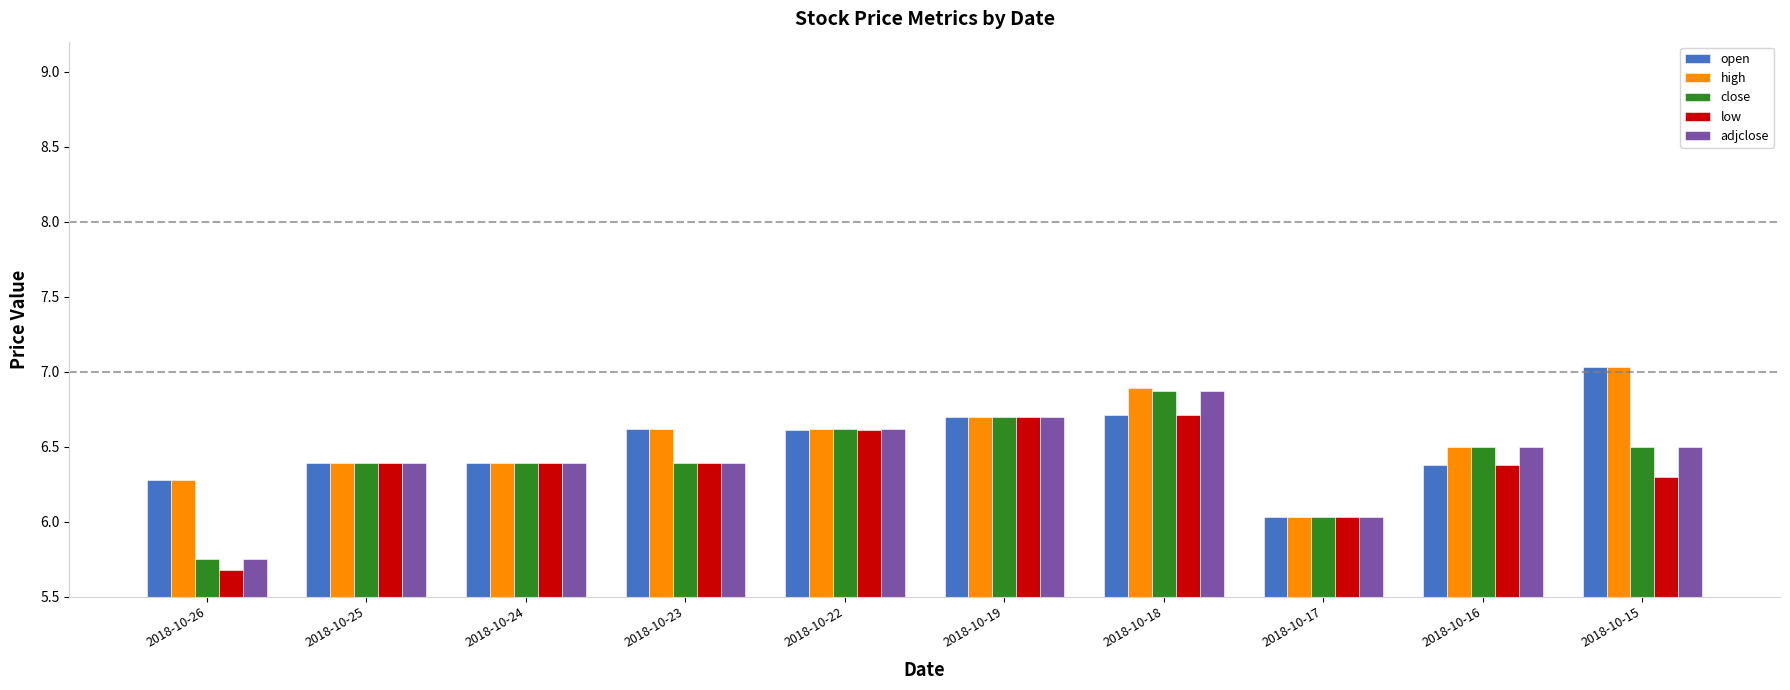

What is the difference between the highest and lowest values at 2018-10-26?

0.6